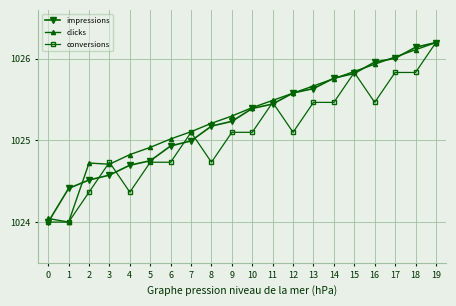

Is this an area chart (filled region under the line)?

No